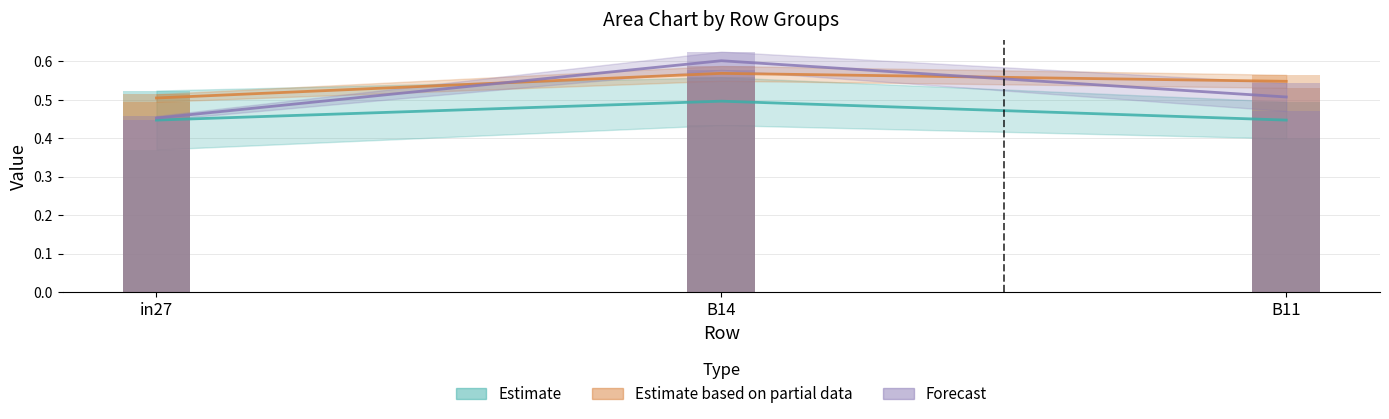

Which category has the highest value across all series?

B14